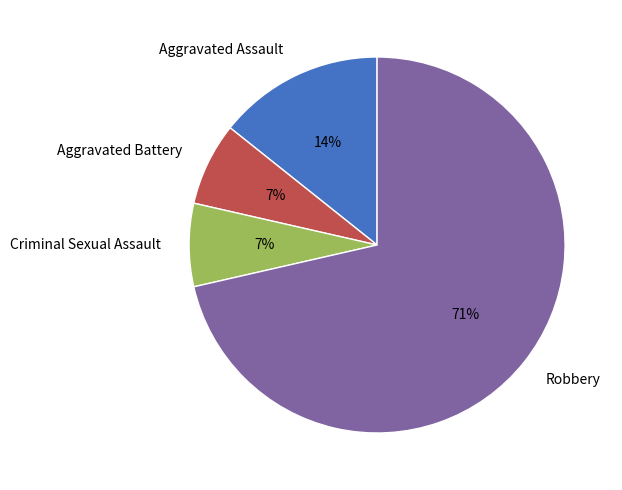

Which has a higher value, Criminal Sexual Assault or Aggravated Assault?

Aggravated Assault